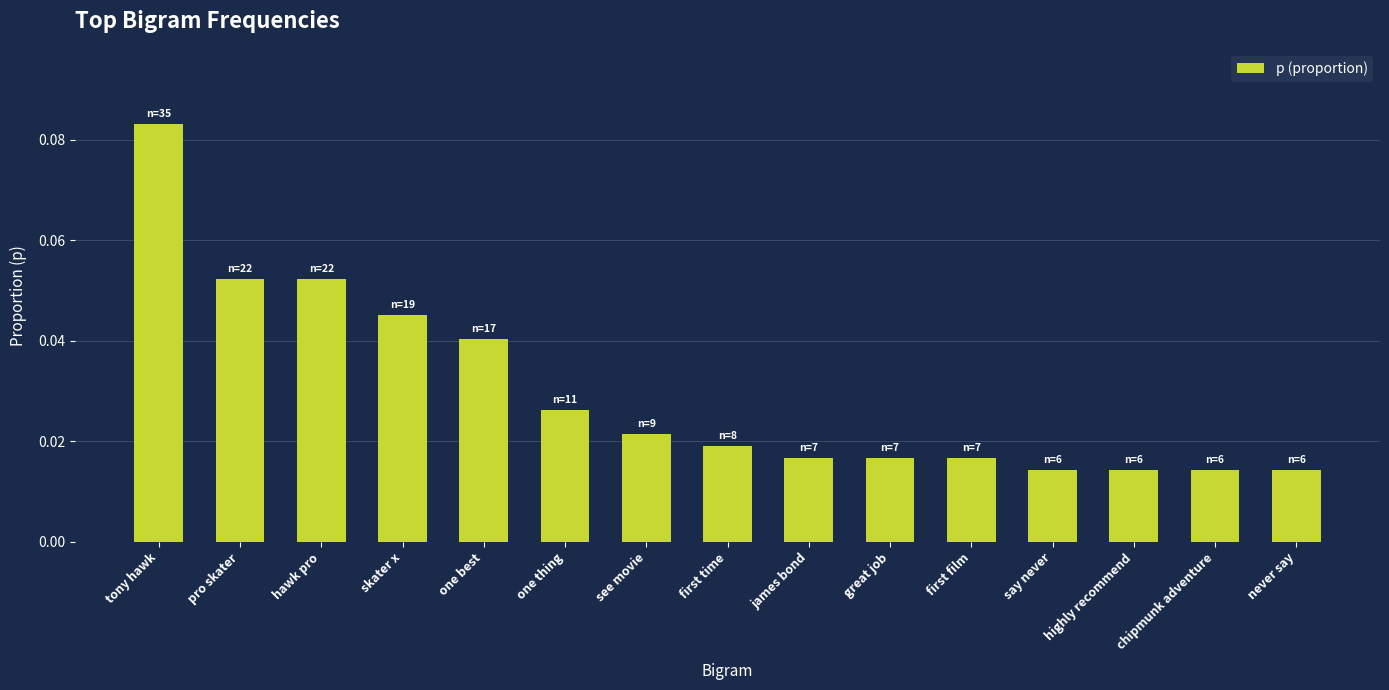

Between first film and one thing, which is larger?

one thing